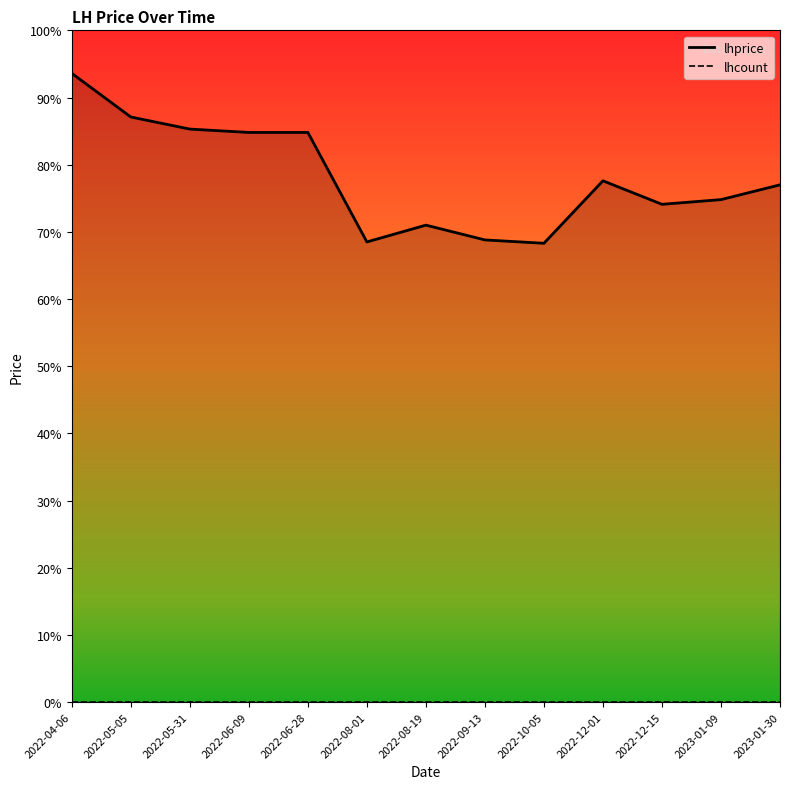

Rank the series at 2022-06-09 from lowest to highest value.

lhcount_line, lhprice_line